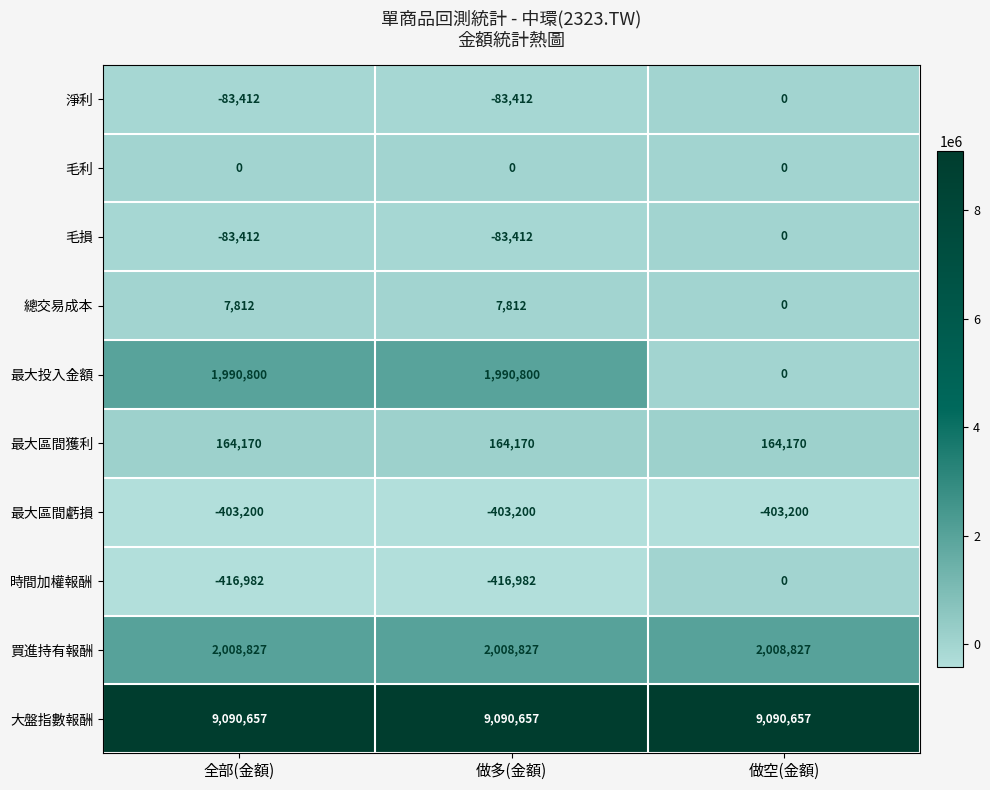

What is the average value of the 淨利 series?

-55608